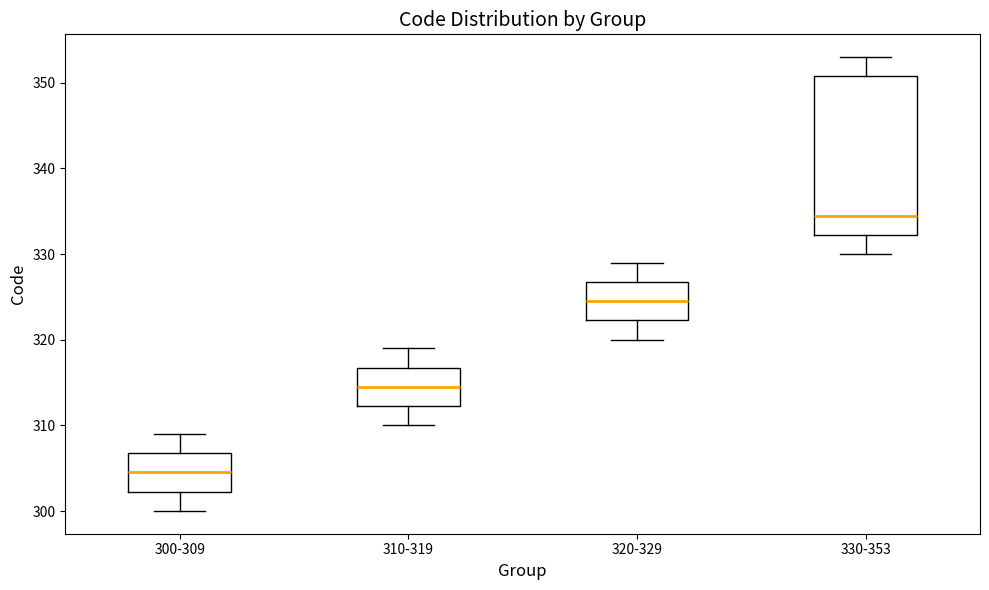

Where does the median line of the box for 330-353 sit on the y-axis? The values are not printed on the chart, so give them approximately, as read against the axis.

335